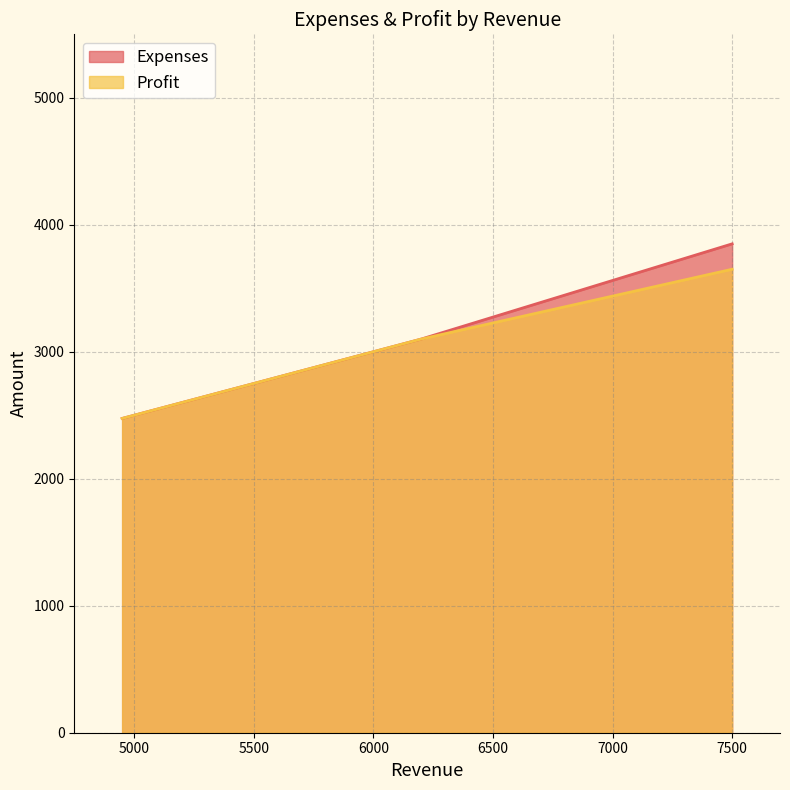

List the series in order of their peak value, highest first.

Expenses, Profit